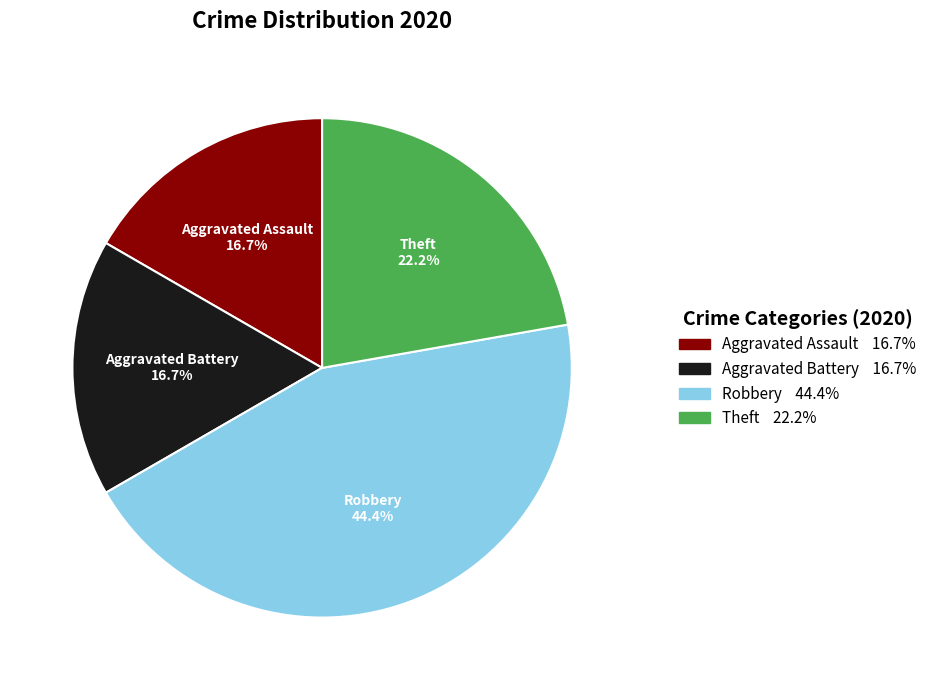

Count the number of slices in the pie.

4